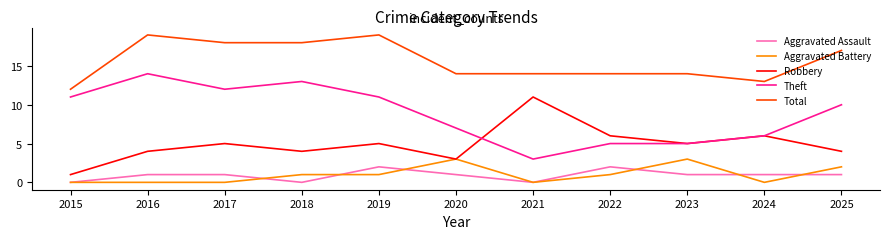

Reading left to right, list all the values displayed in this chart.

Aggravated Assault: 0	1	1	0	2	1	0	2	1	1	1
Aggravated Battery: 0	0	0	1	1	3	0	1	3	0	2
Robbery: 1	4	5	4	5	3	11	6	5	6	4
Theft: 11	14	12	13	11	7	3	5	5	6	10
Total: 12	19	18	18	19	14	14	14	14	13	17